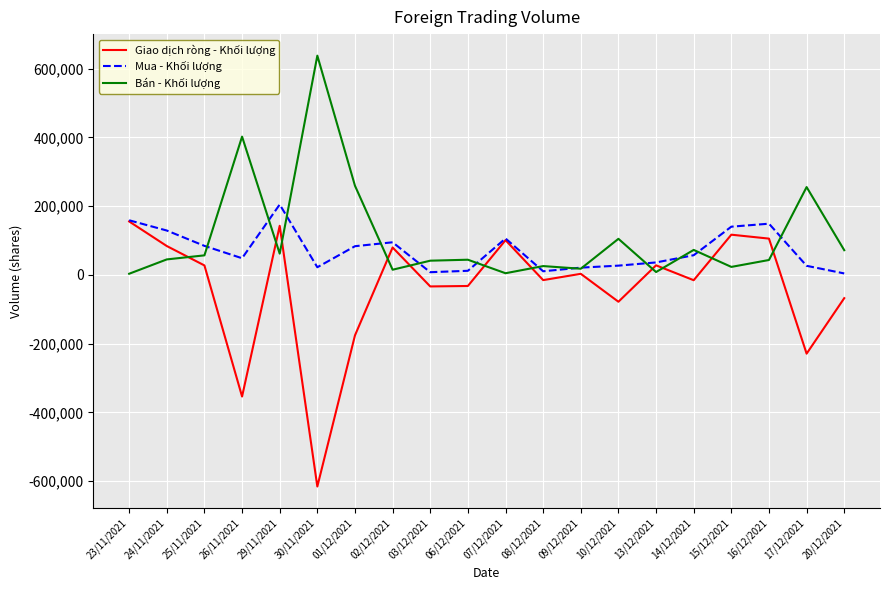

What are all the series names shown in the legend?

Giao dịch ròng - Khối lượng, Mua - Khối lượng, Bán - Khối lượng